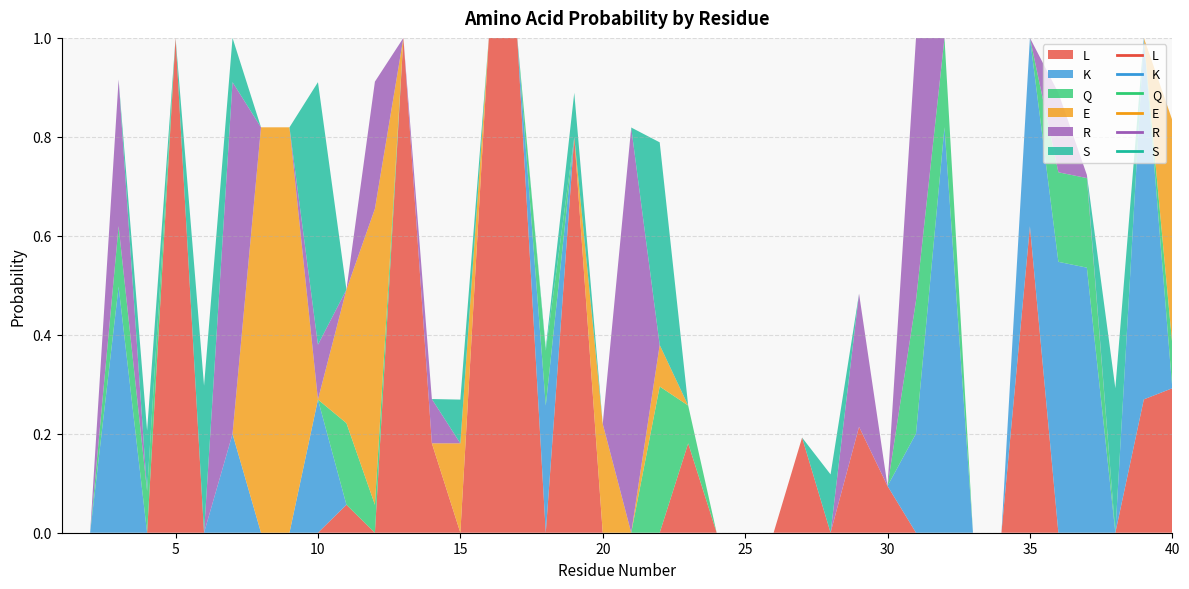

List the series in order of their peak value, lowest first.

Q, S, R, K, E, L